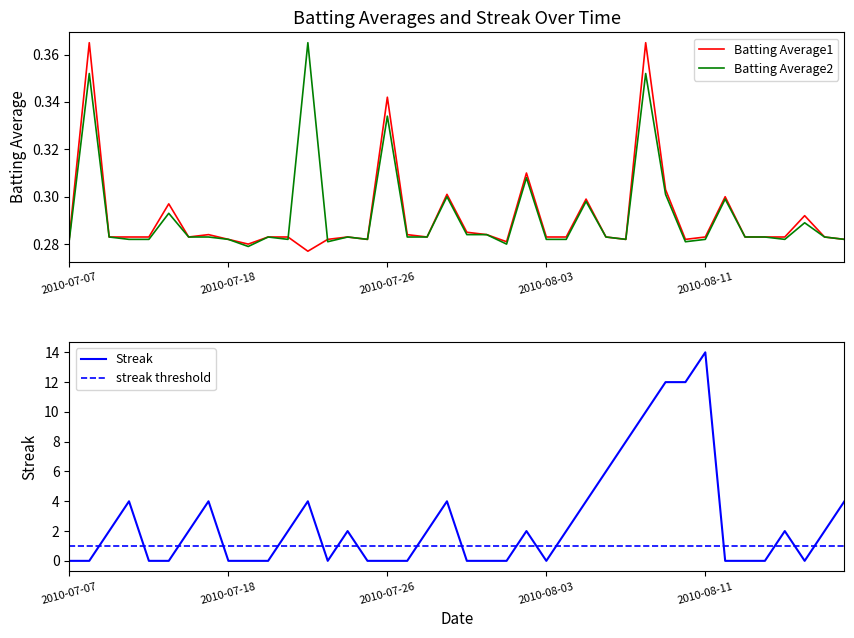

Rank the series at 2010-07-22 from lowest to highest value.

Batting Average1, Batting Average2, Streak